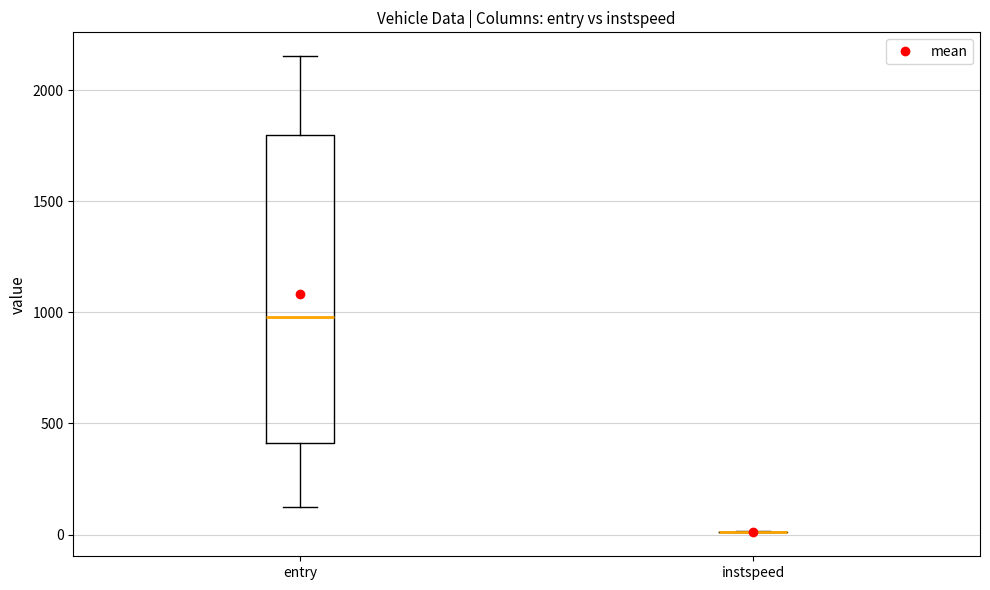

Reading left to right, transcribe this box plot: for each box, give where its median line is, the range the box spans, and where its two whiskers end, as read against the y-axis. The values are not printed on the chart, so give them approximately, as read against the axis.

entry: median 1000, box 400 to 1800, whiskers 100 to 2150
instspeed: box collapsed to a line at 0, whiskers 0 to 0